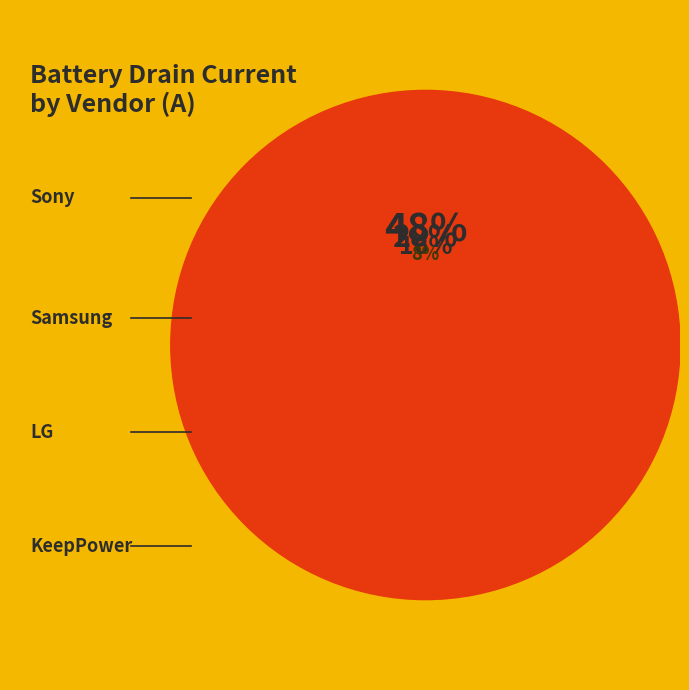

Is Sony VTC5 the majority of the pie?

No